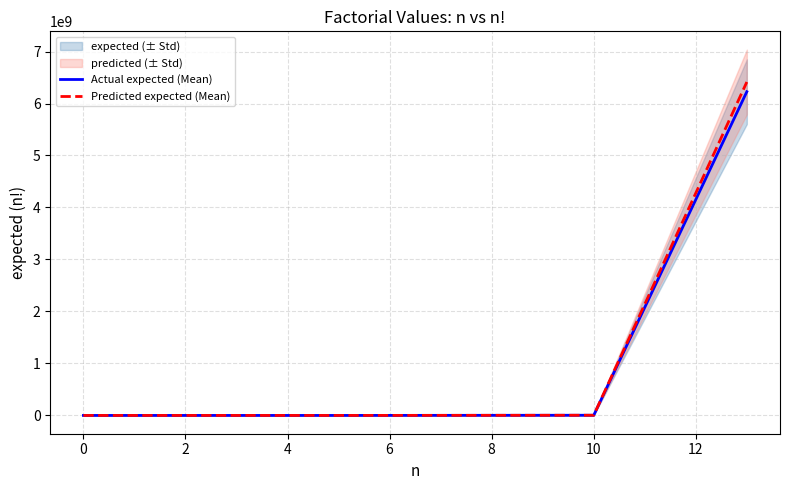

Between 2 and 4, which is larger?

4